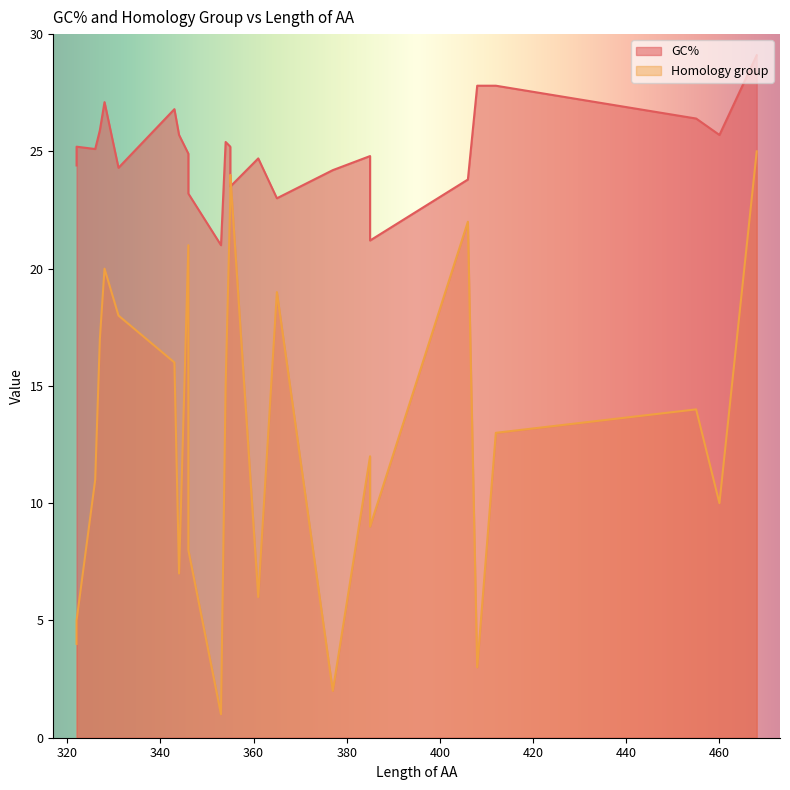

What is the maximum value for GC%?

29.1